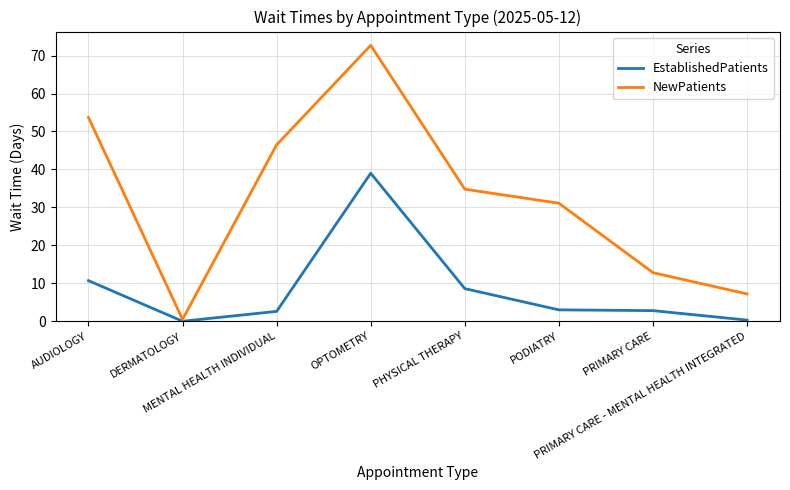

List the series in order of their overall mean, highest first.

NewPatients, EstablishedPatients